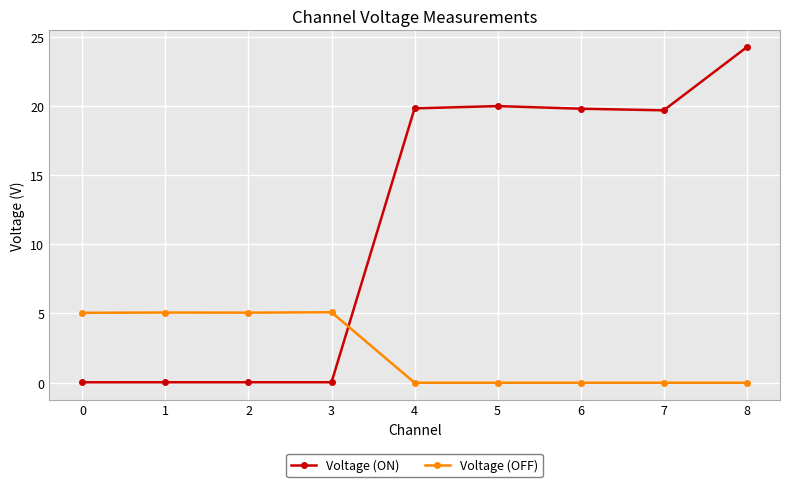

Does the chart have visible grid lines?

Yes